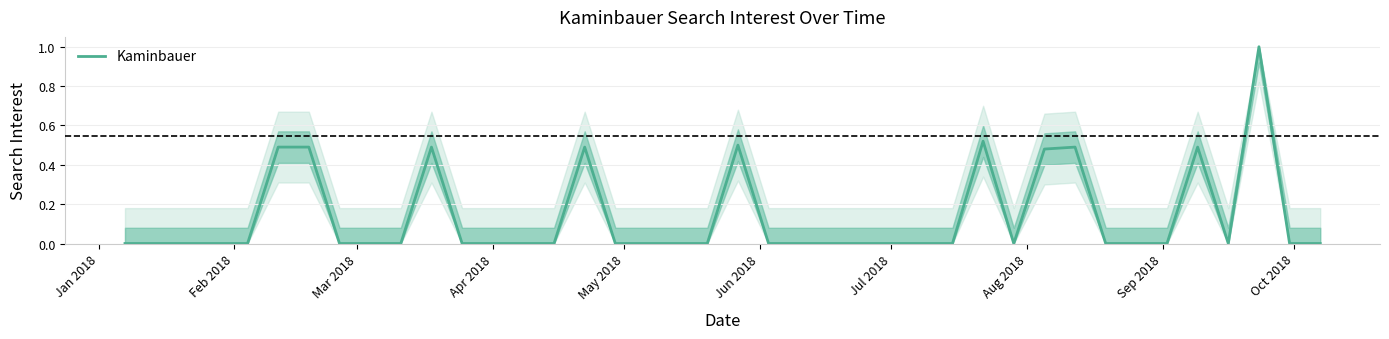

What is the difference between the maximum and minimum values?

1.0